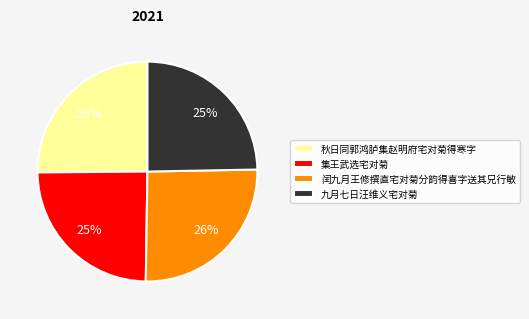

Combined, do 集王武选宅对菊 and 九月七日汪维义宅对菊 account for over 50%?

No